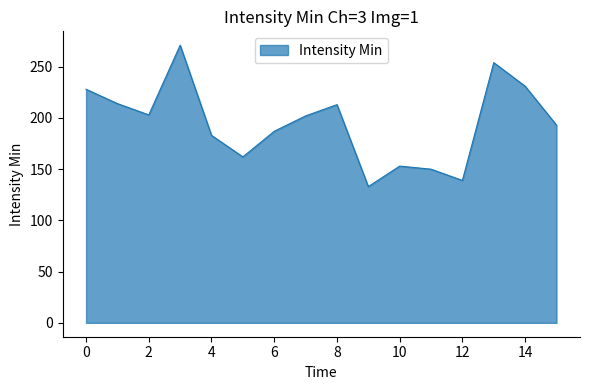

What is the maximum value shown in the chart?

271